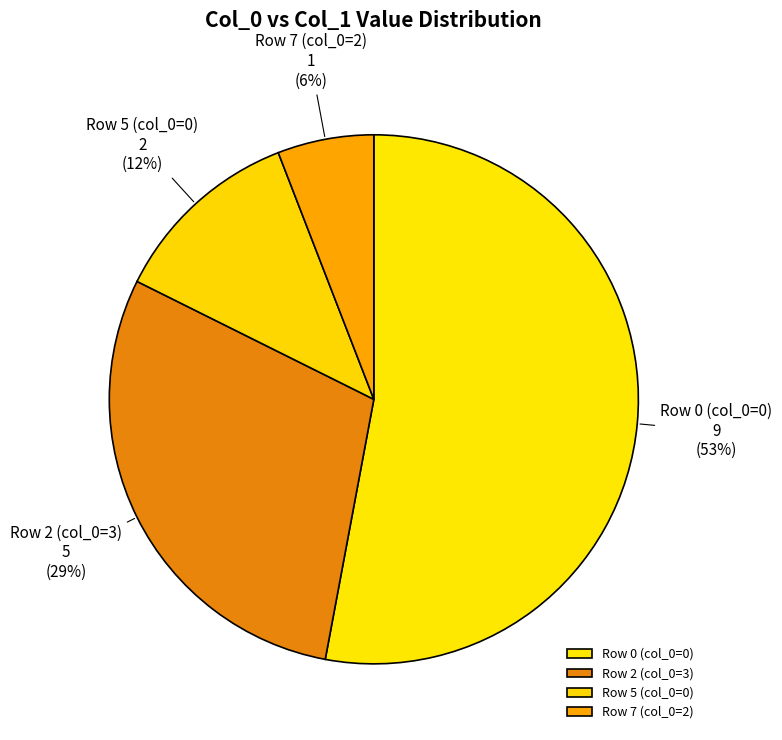

Is it true that Row 2 (col_0=3) is 40% of the pie?

False